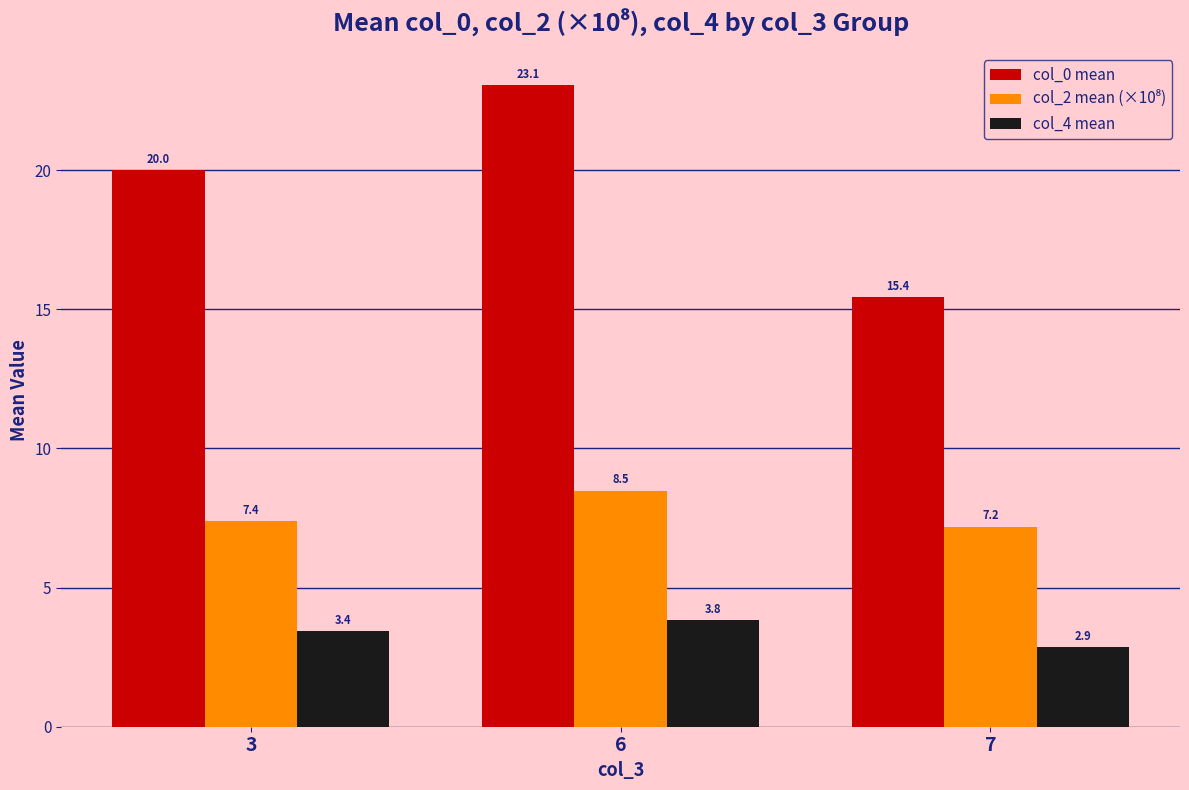

What is the difference between the col_4 mean values at 6 and 7?

1.0